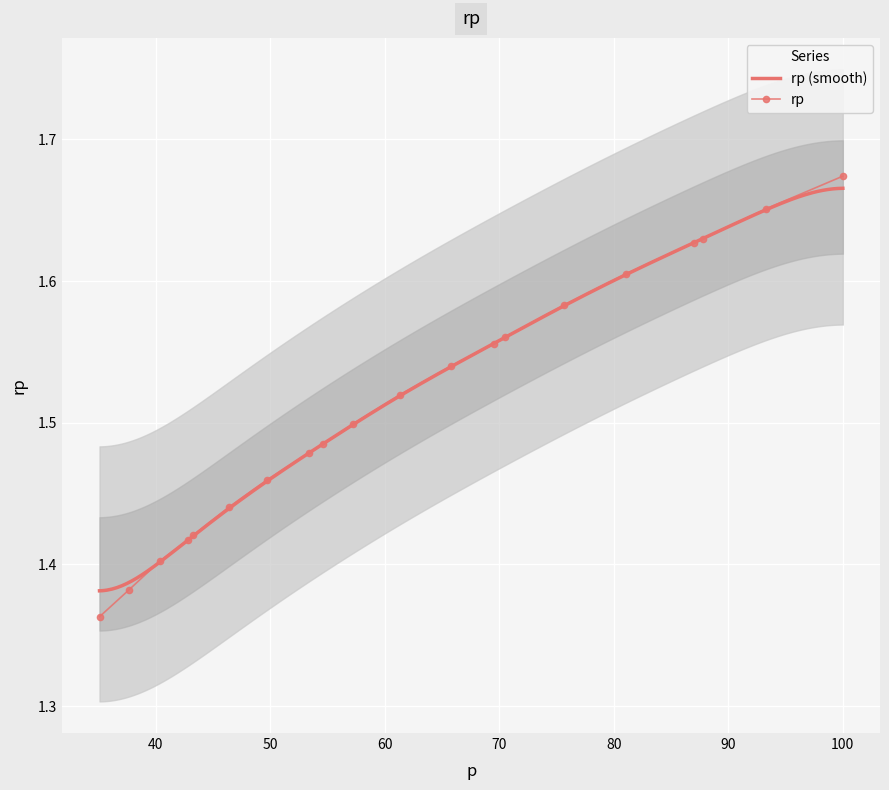

Which has a higher value, 19 or 70?

19